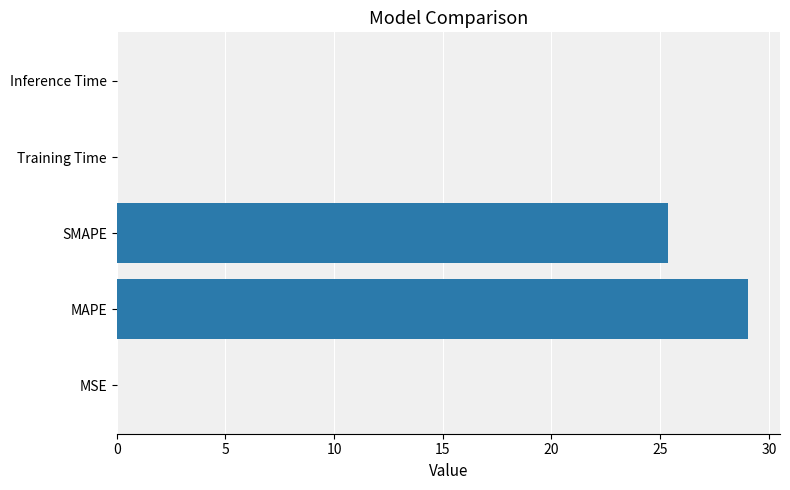

At which label is the value closest to 14?

SMAPE